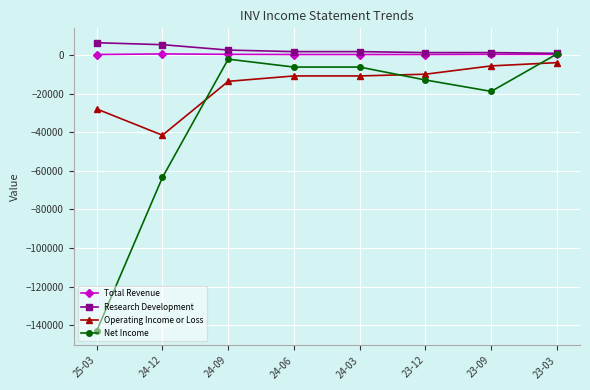

True or false: Total Revenue and Operating Income or Loss intersect in this chart.

False